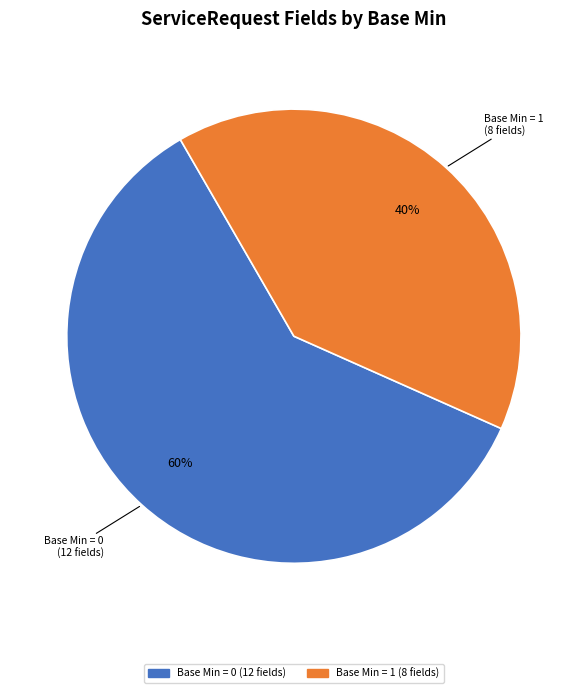

Does any single category account for the majority?

Yes